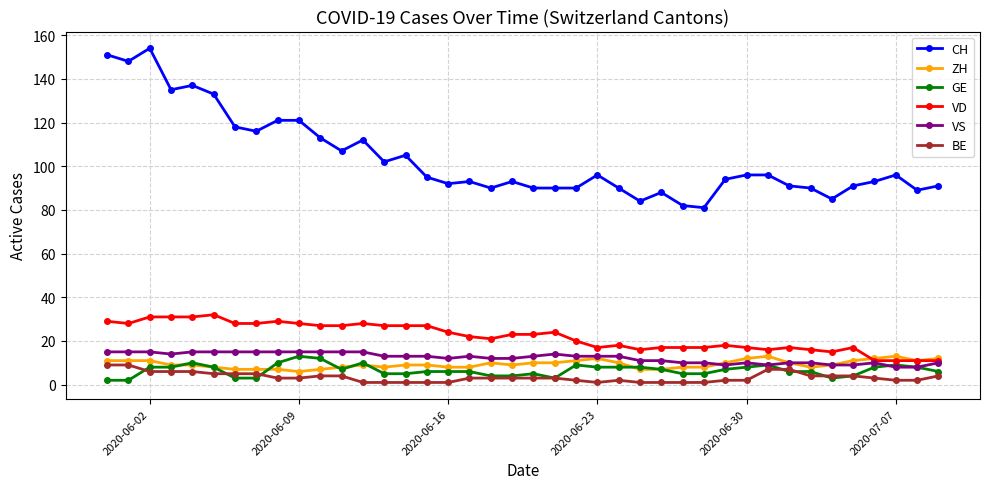

Which series has the widest spread of values?

CH